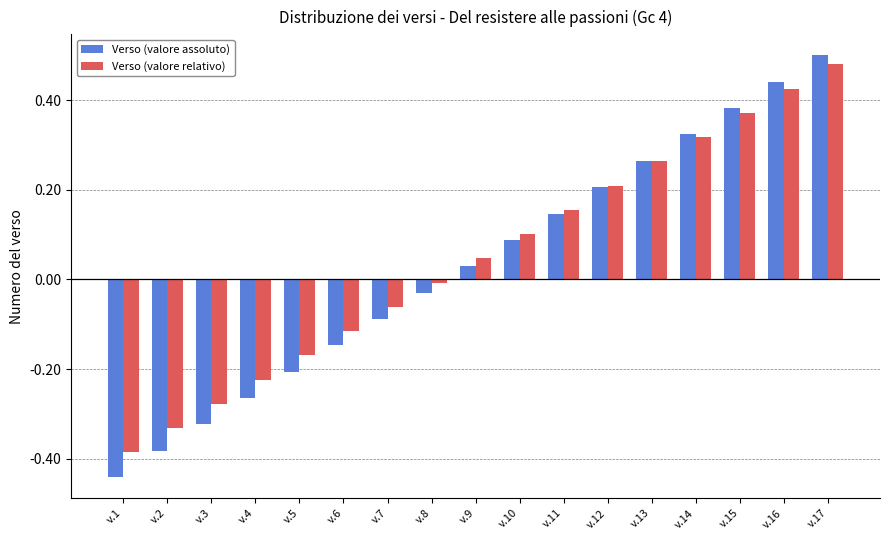

Is the value of Verso (valore assoluto) at v.7 greater than the value of Verso (valore relativo) at v.6?

Yes